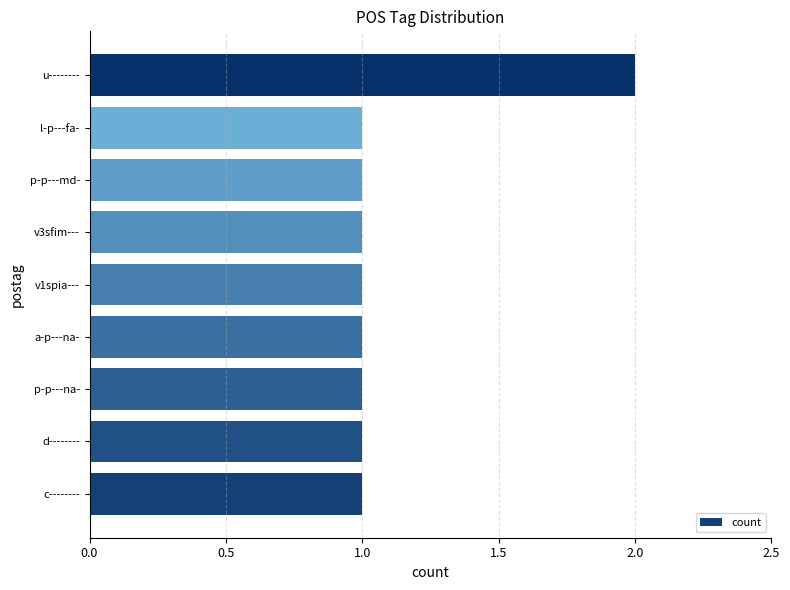

What is the ratio of the value at c-------- to the value at v1spia---?

1.0